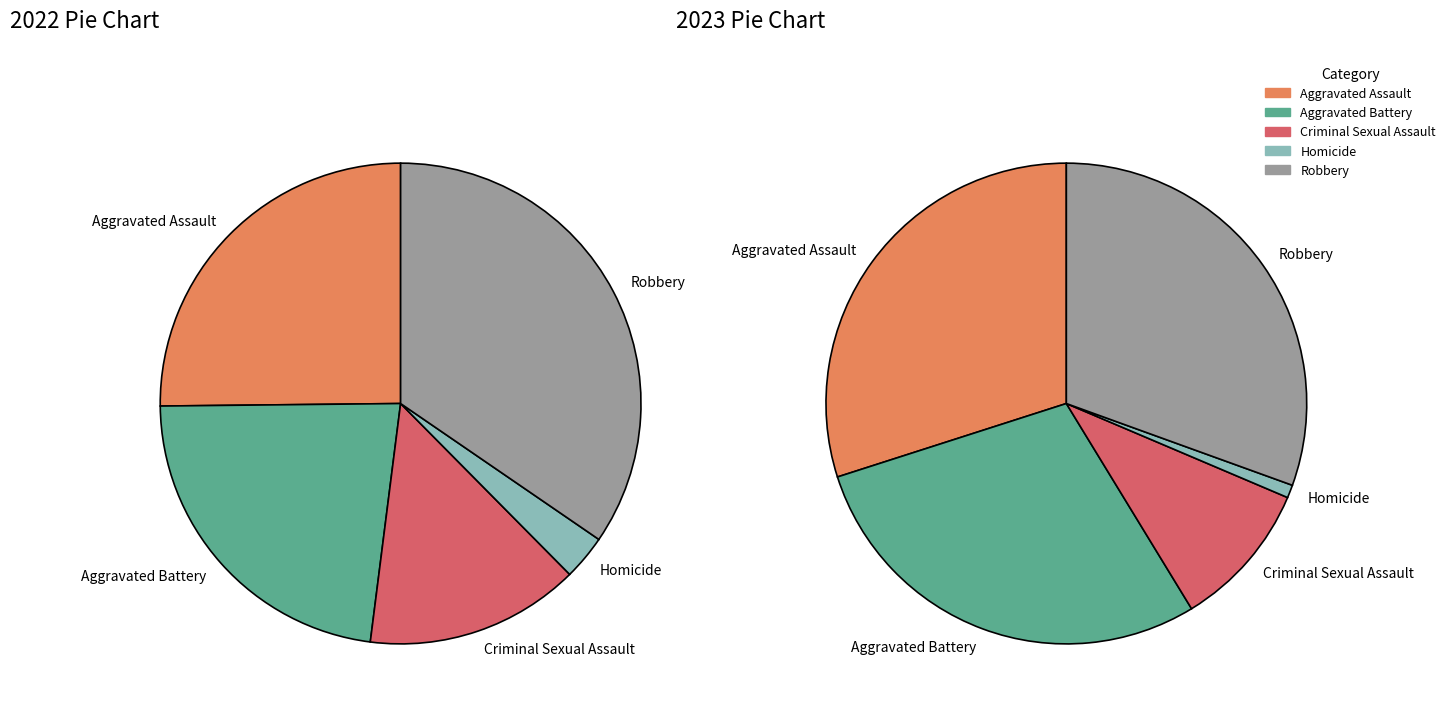

Count the number of slices in the pie.

5